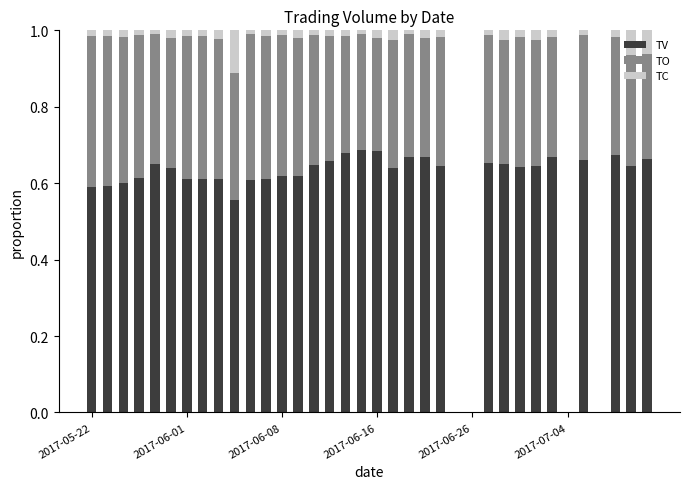

Rank the series by their maximum value, from lowest to highest.

TC, TO, TV